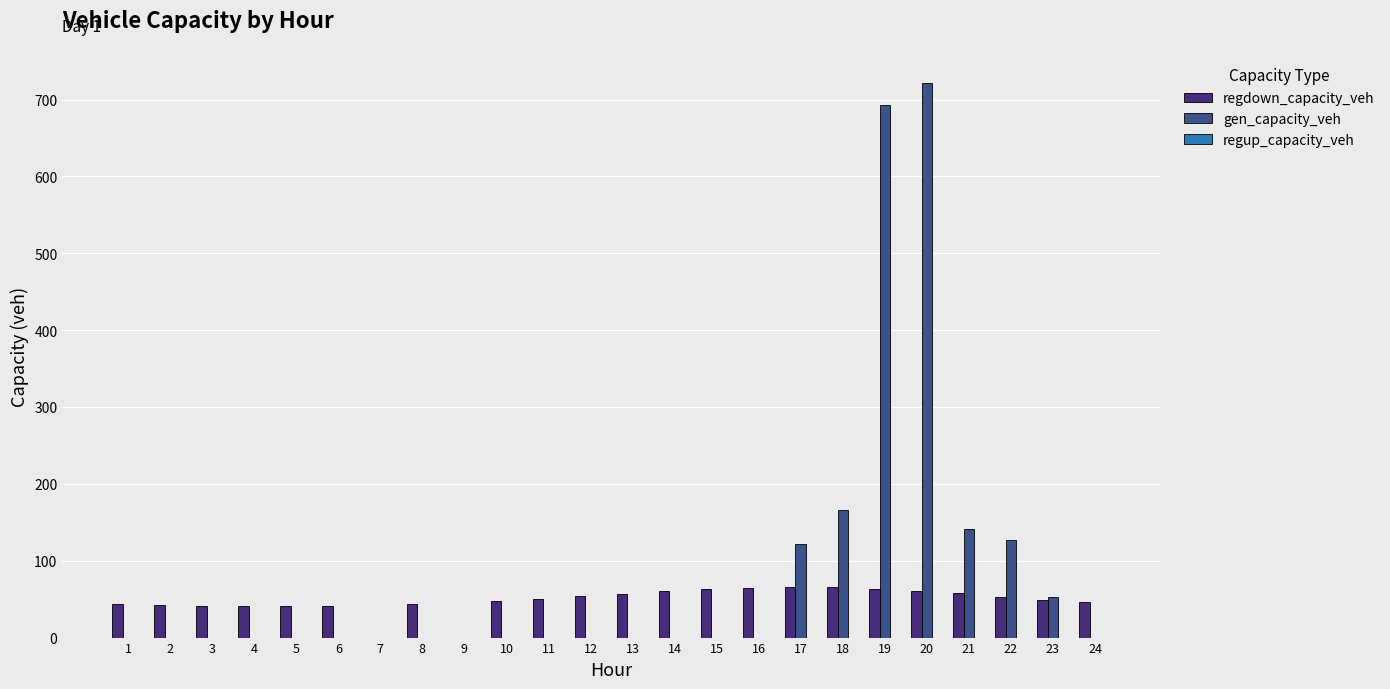

Count the number of categories in the chart.

24